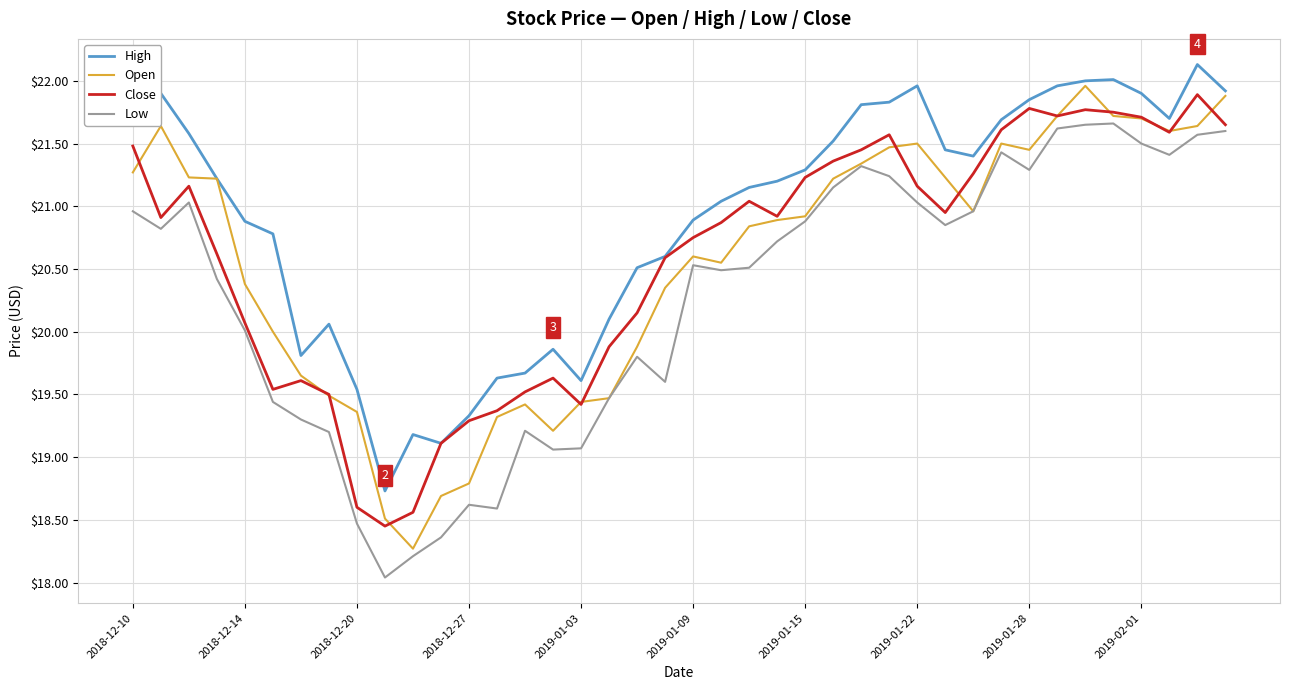

What is the maximum value for Open?

22.0